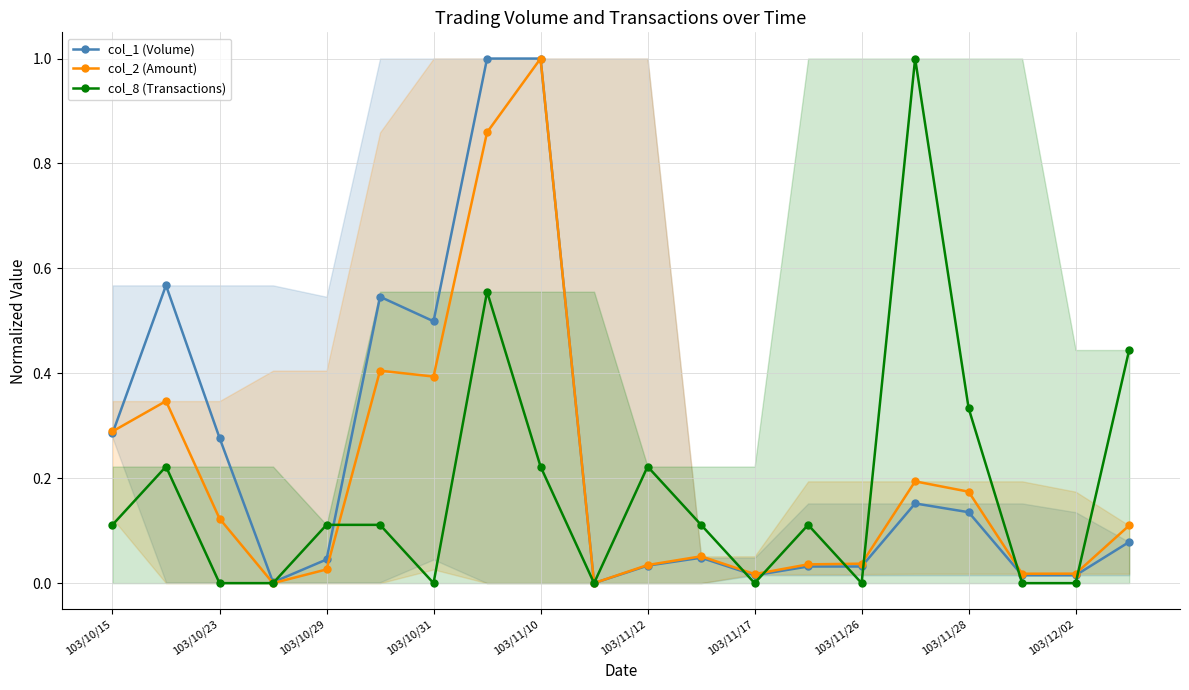

Rank the series at 17 from highest to lowest value.

col_2 (Amount), col_1 (Volume), col_8 (Transactions)